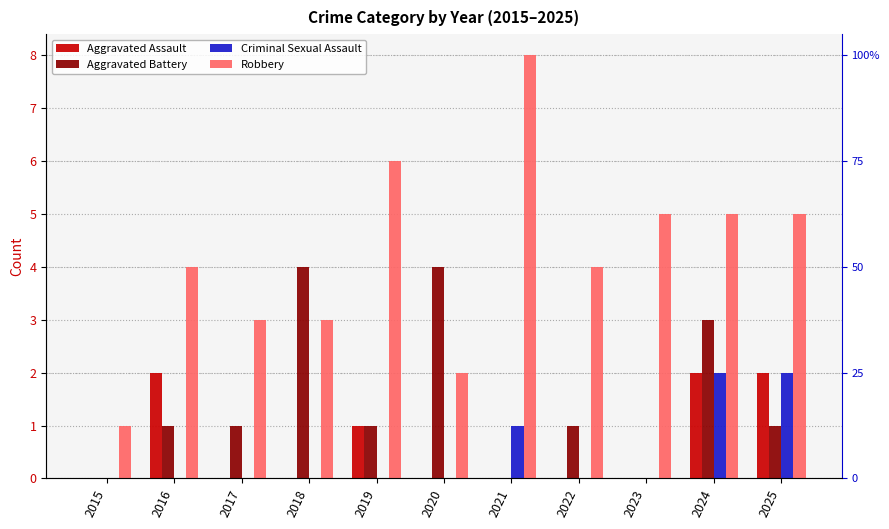

Which series changed the most between 2020 and 2022?

Aggravated Battery